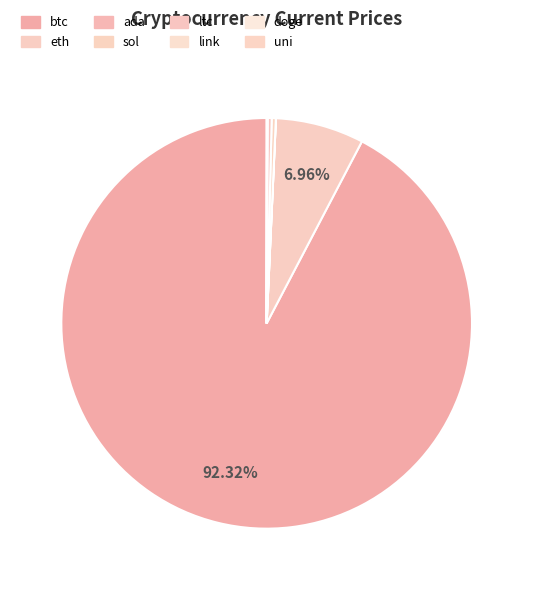

What percentage is NOT represented by ada?

100.0%